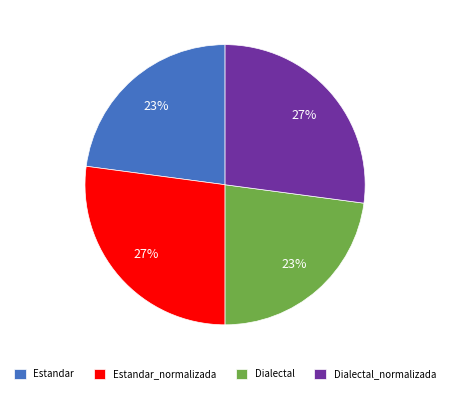

What percentage is the Dialectal slice, to the nearest percent?

23%